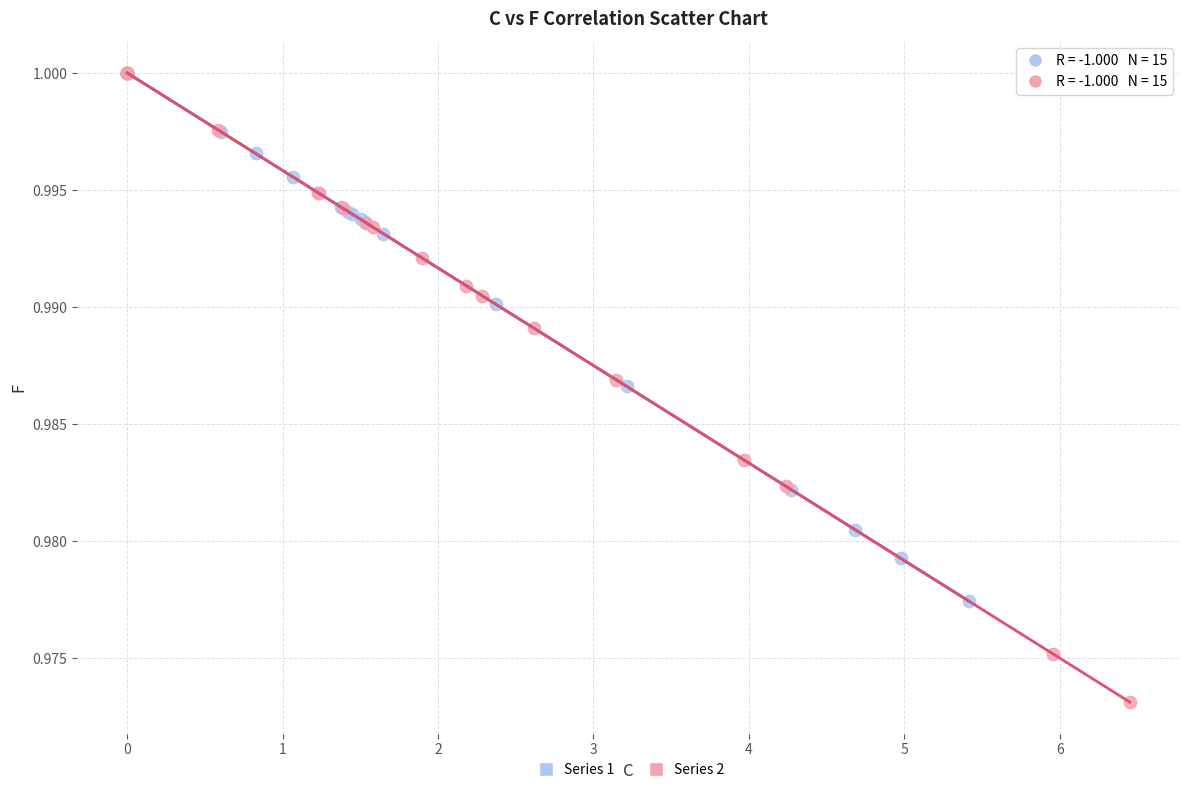

Which series has the largest Y range (max minus min)?

Series 2